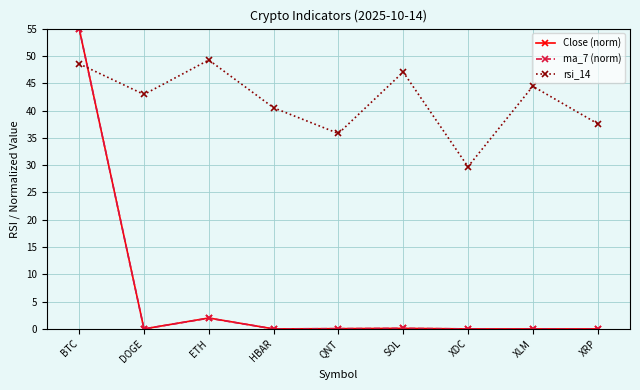

What is the label of the 1st point from the right?

XRP